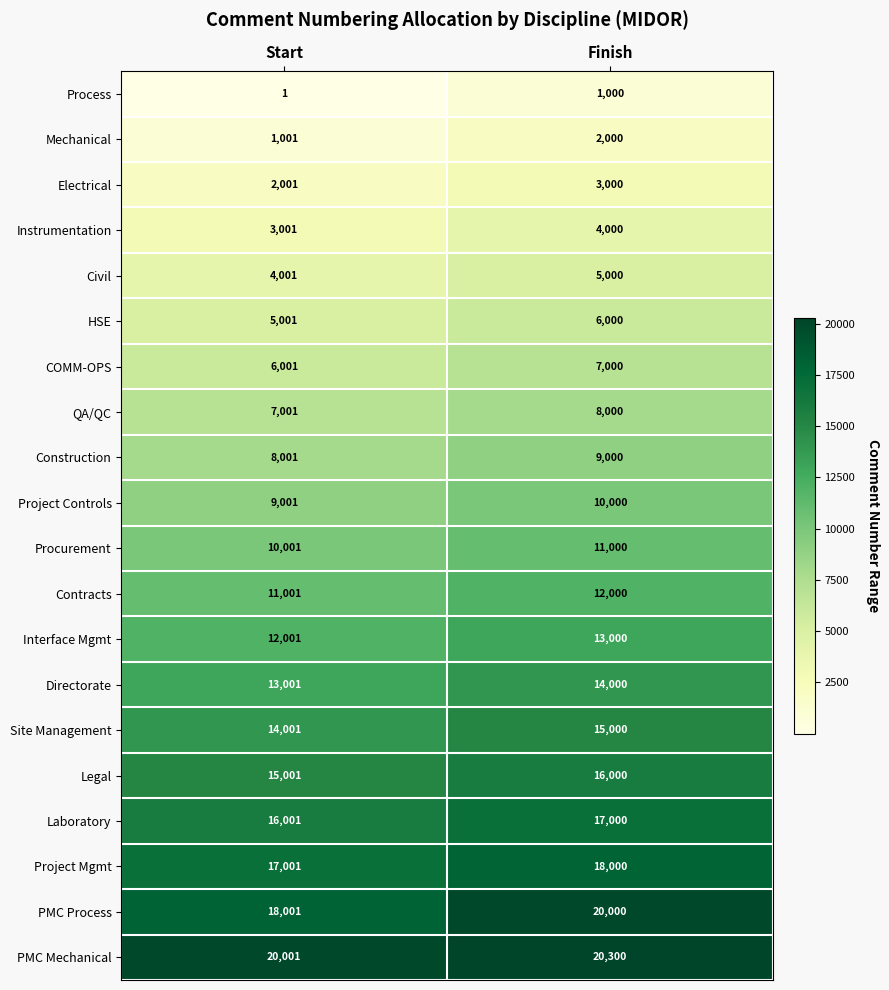

Between Start and Finish, which series saw the biggest shift?

PMC Process